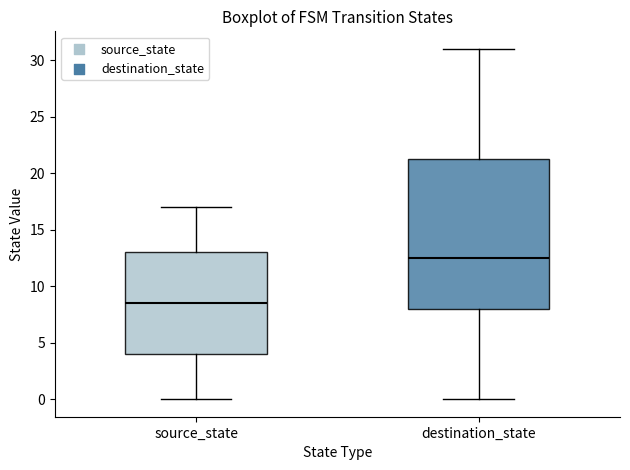

Which box's median line is the highest?

destination_state